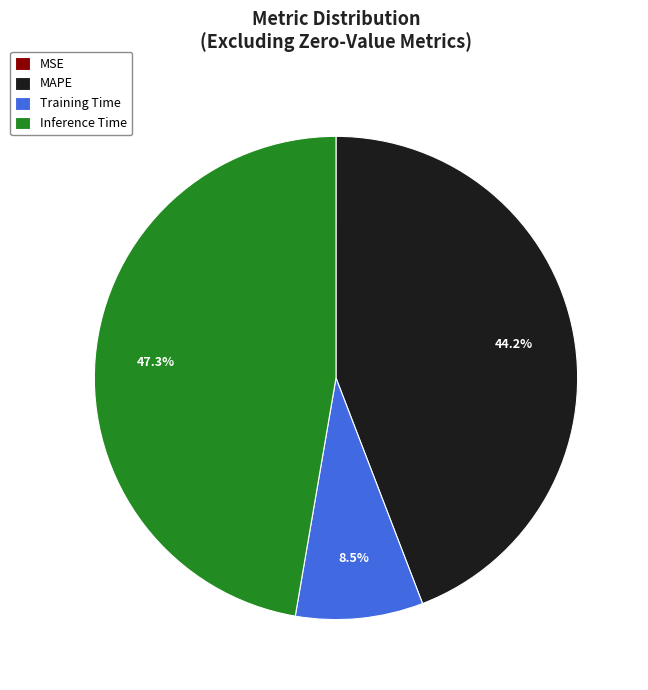

How much of the chart is everything except Training Time?

91.5%